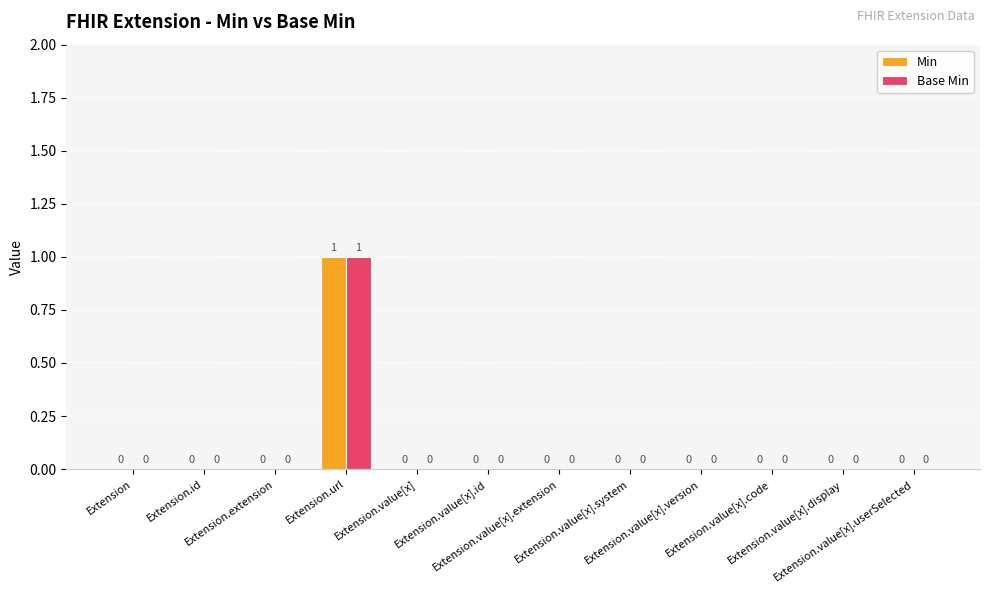

The value of Min at Extension.value[x].version is -1. True or false?

False